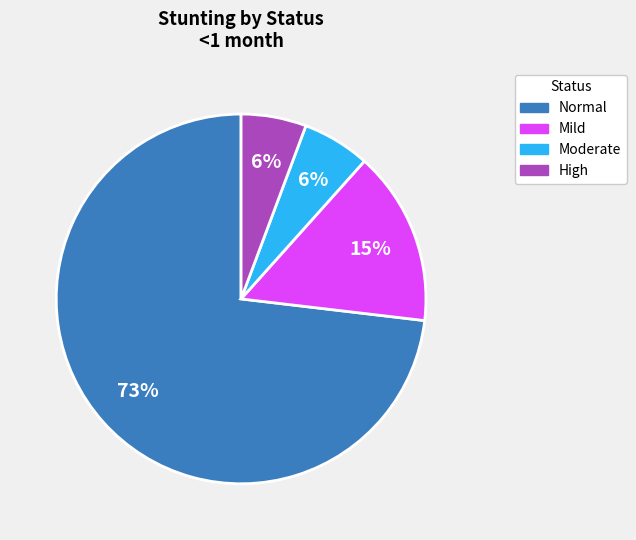

To the nearest percent, what is the average slice percentage?

25%